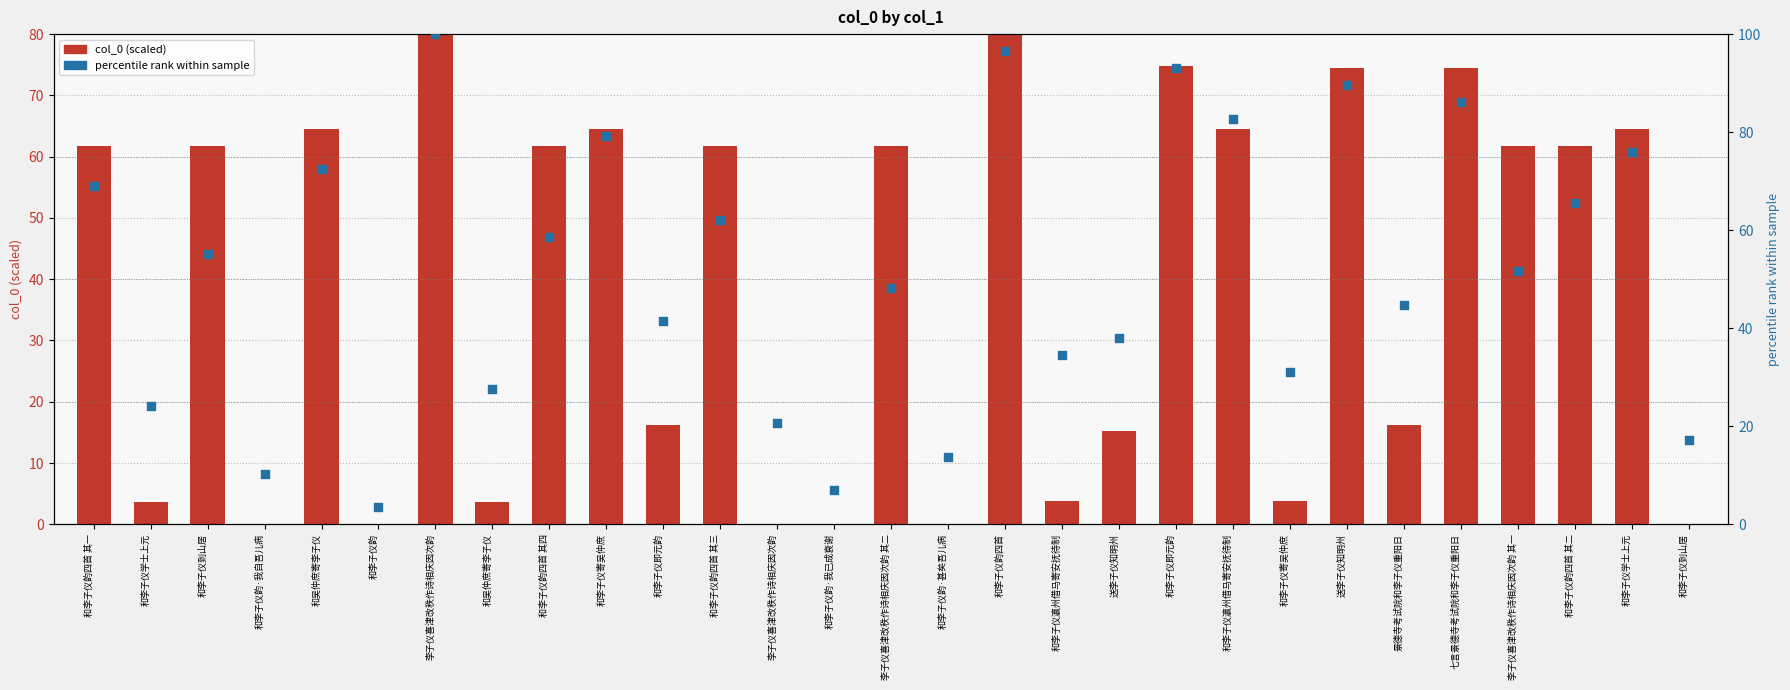

Is the value of col_0 (scaled) at 和李子仪韵·甚矣吾儿病 greater than the value of percentile rank at 李子仪喜津改秩作诗相庆因次韵 其二?

No